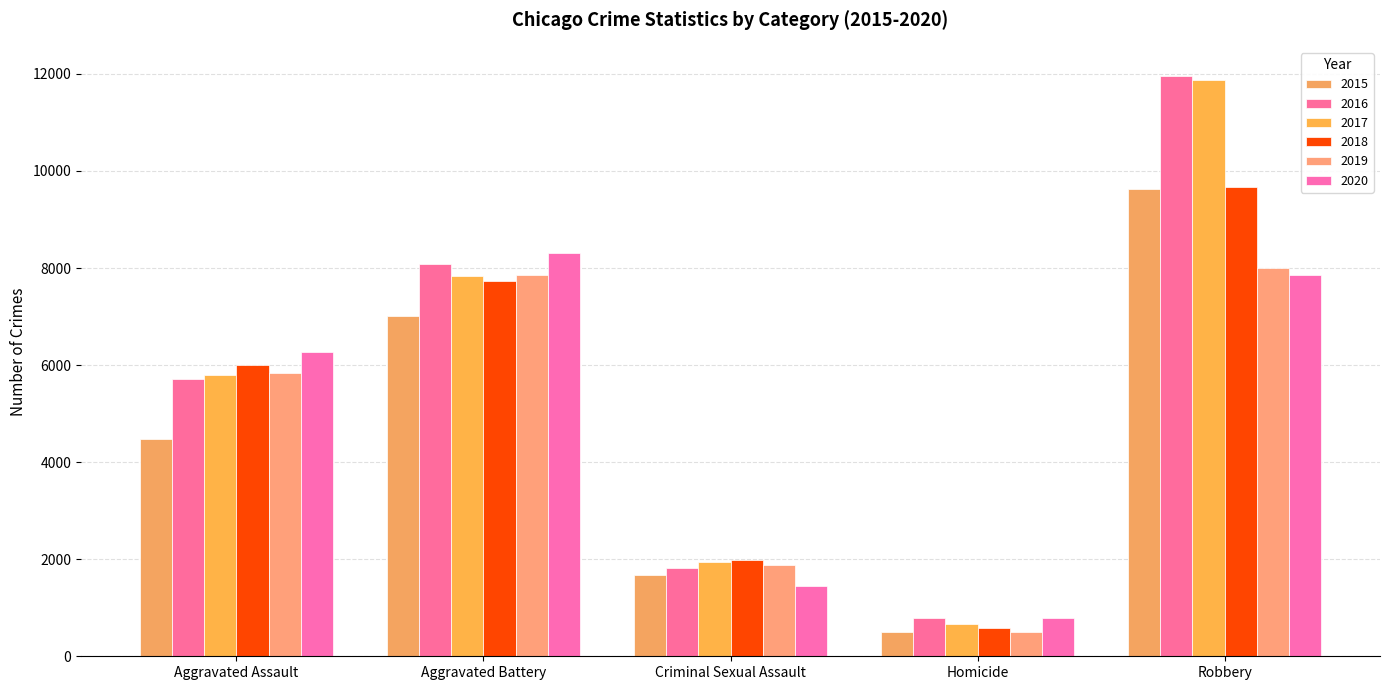

What is the average value of the 2020 series?

4936